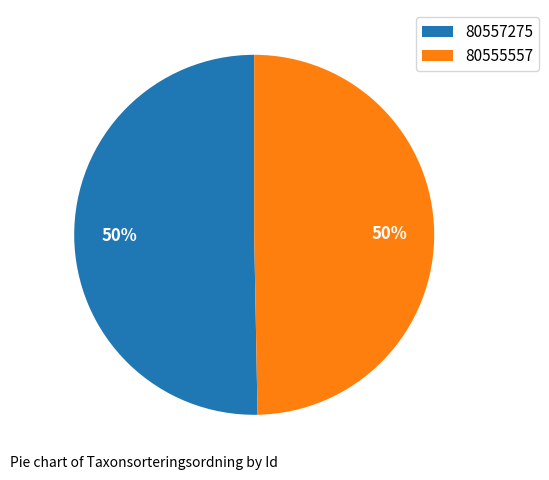

What is the majority slice?

80557275